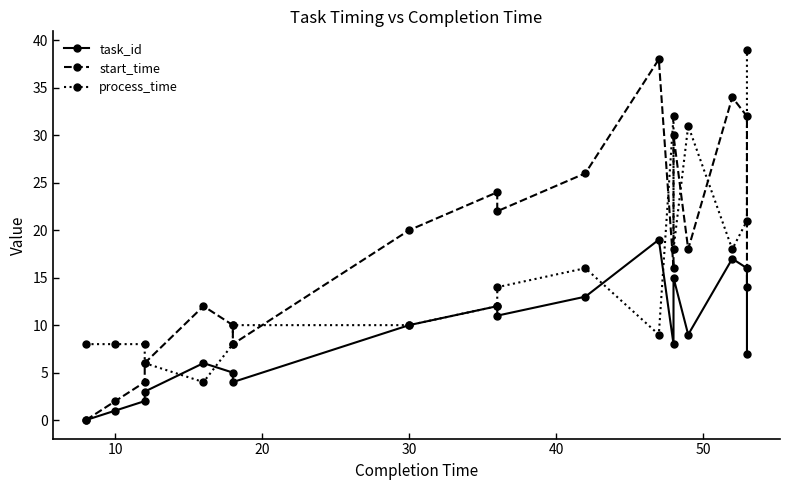

What are all the series names shown in the legend?

task_id, start_time, process_time